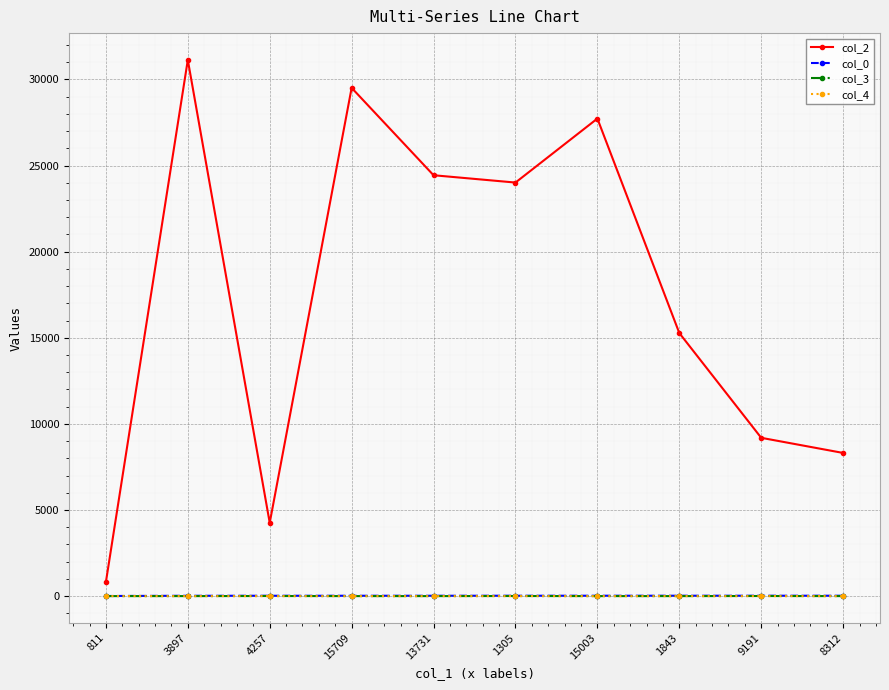

True or false: col_2 has more than 0 interior local peaks.

True